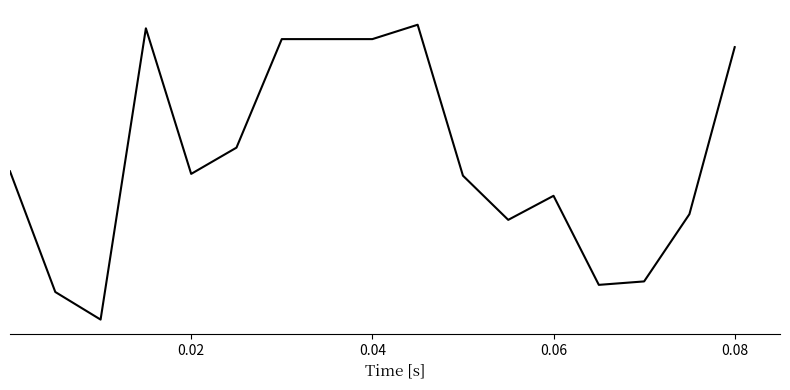

Is this an area chart (filled region under the line)?

No